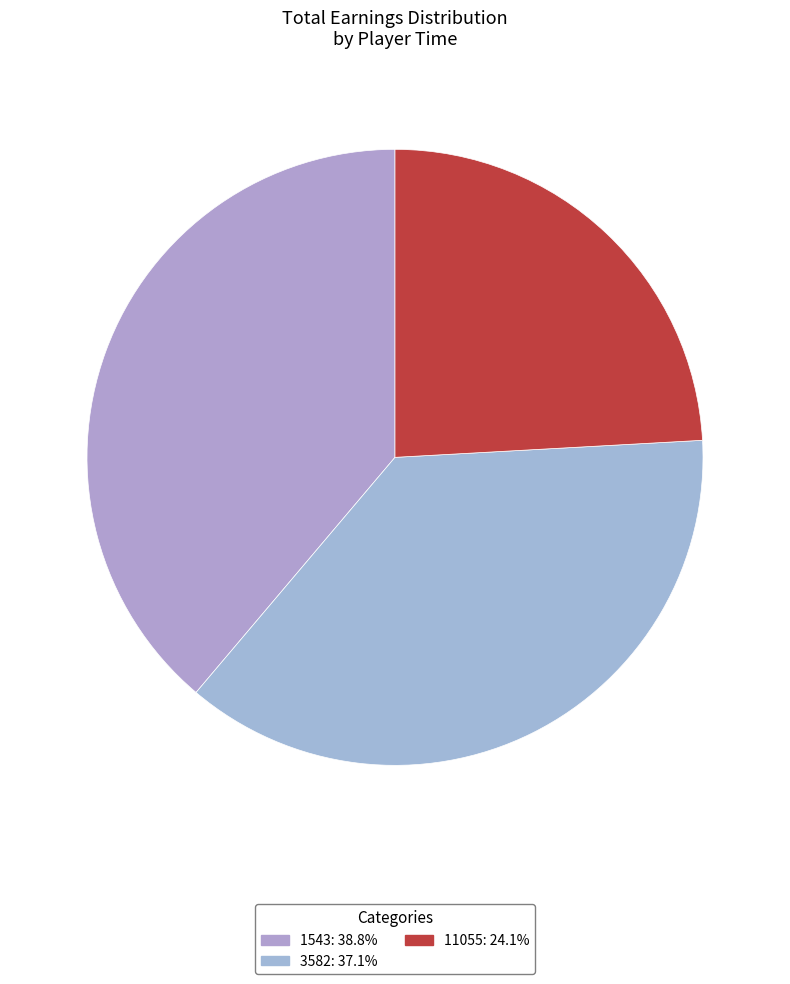

How many slices are in this pie chart?

3